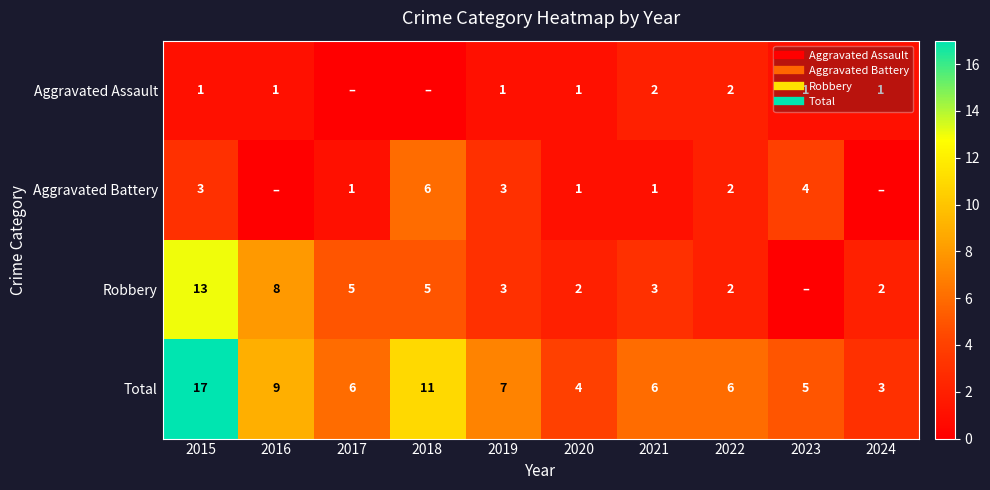

The Robbery series shows 3 at 2021. True or false?

True